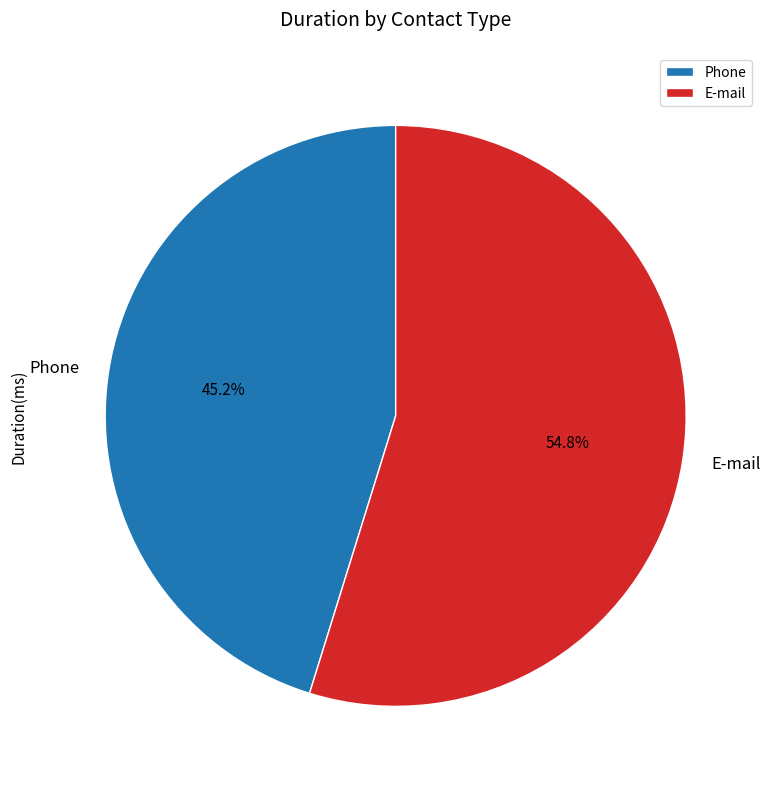

How many segments does this pie chart have?

2